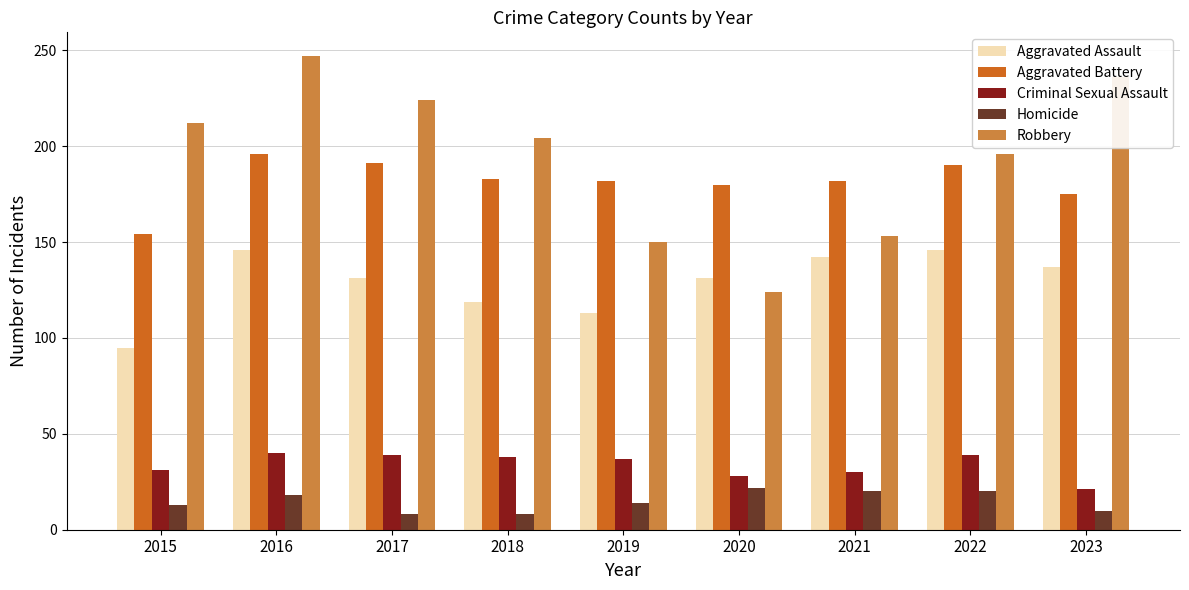

What is the value of the Robbery bar at the 2nd from the left?

247